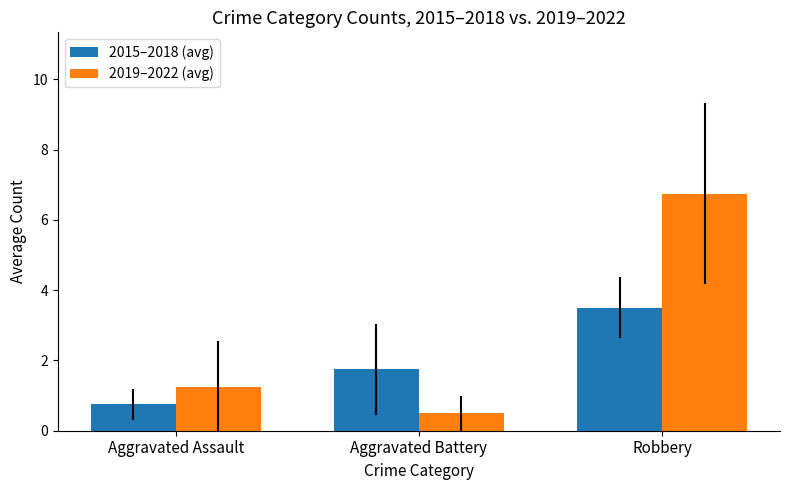

The value of 2019–2022 (avg) at Robbery is 3.6. True or false?

False